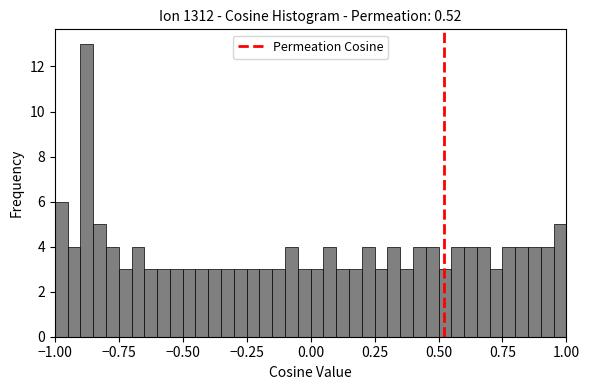

Around what value on the x-axis is the tallest bar? Give the approximate position of its centre, as read against the axis.

-0.85